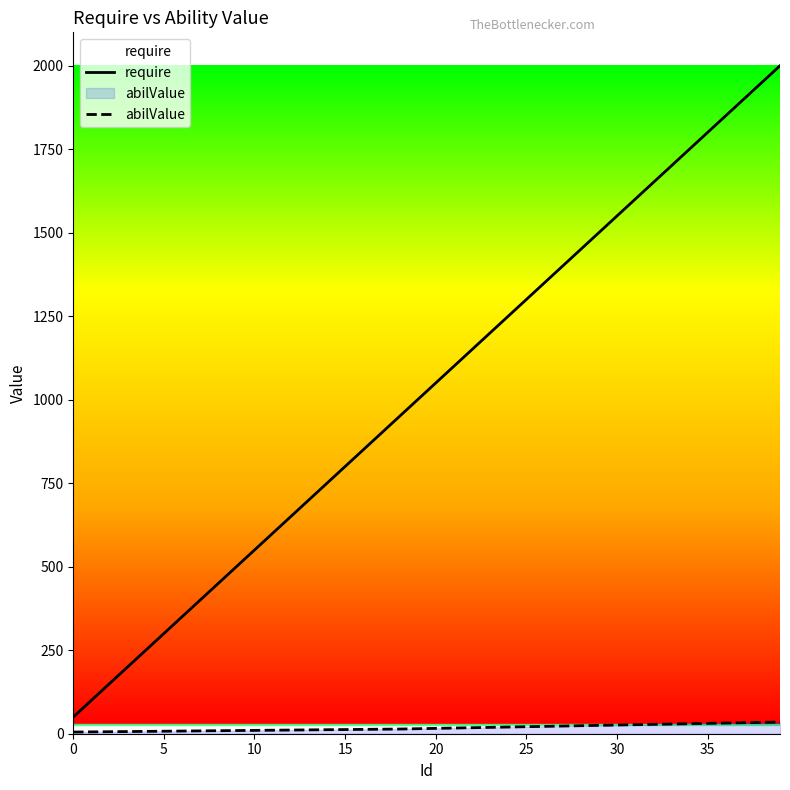

What is the difference between the maximum and minimum values in the abilValue series?

30.0